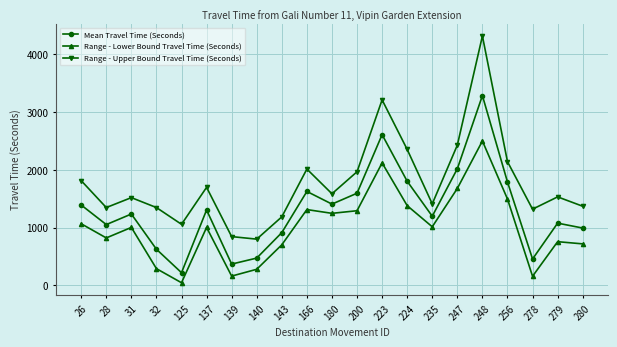

How many data points in Mean Travel Time (Seconds) are less than 1235?

10